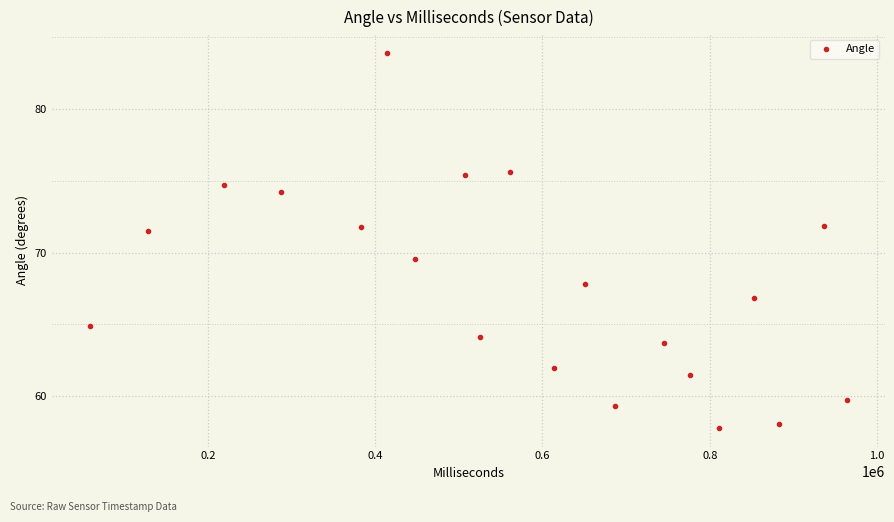

What Y value in the scatter plot is closest to 70?

69.5